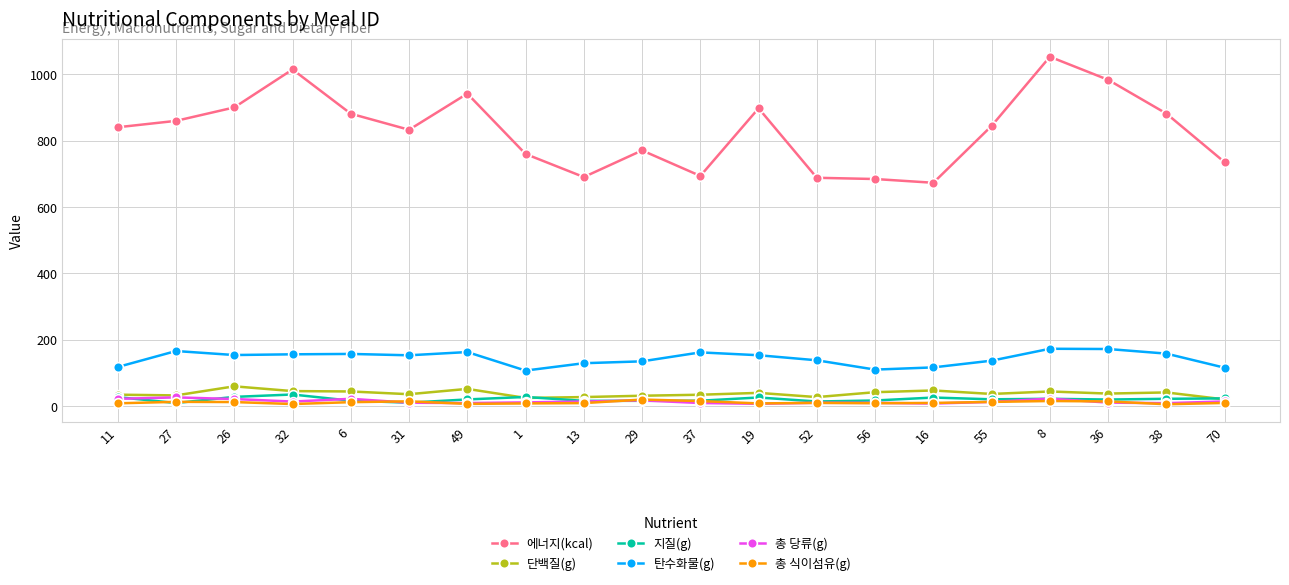

True or false: 단백질(g) and 에너지(kcal) intersect in this chart.

False